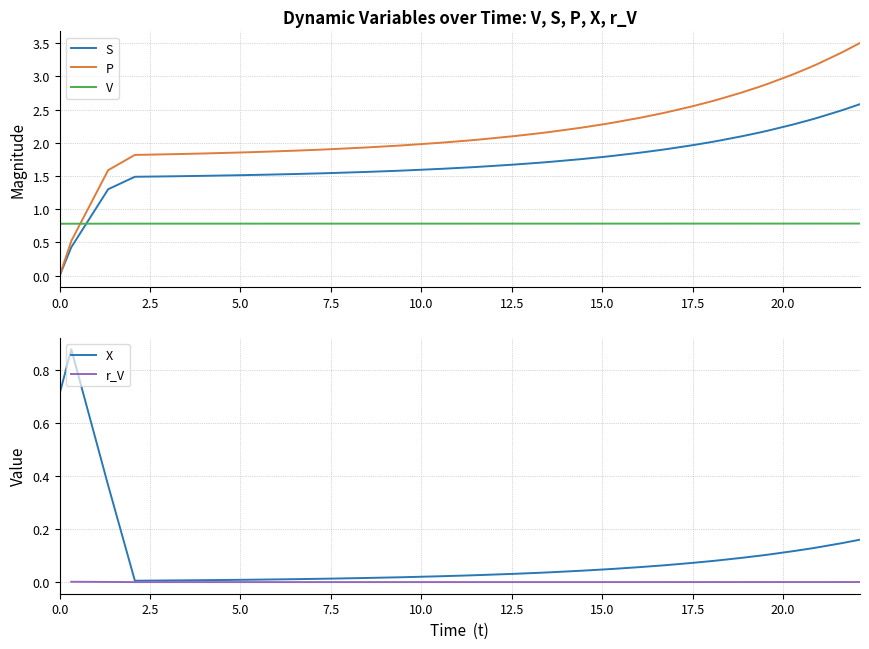

Which series has the widest spread of values?

P